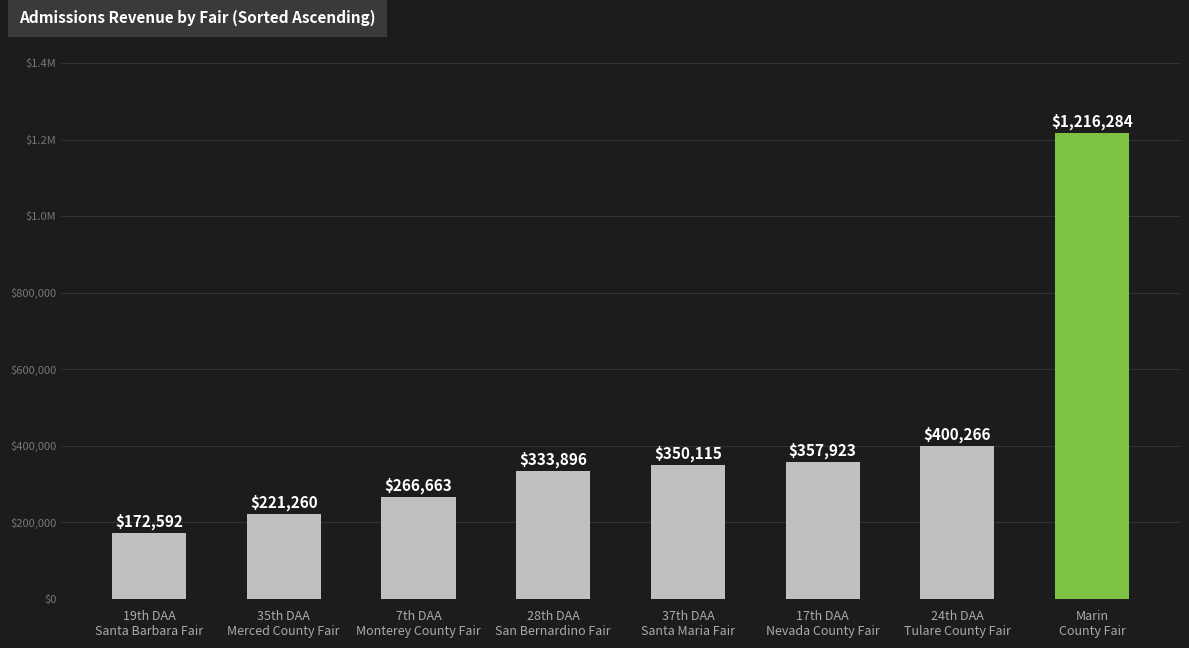

Count the number of data series in this chart.

1